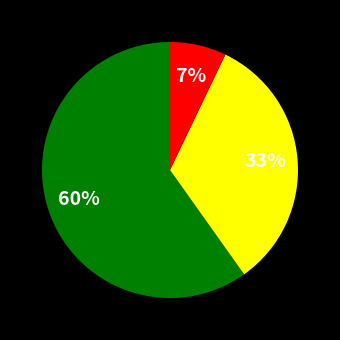

Does any single category account for the majority?

Yes